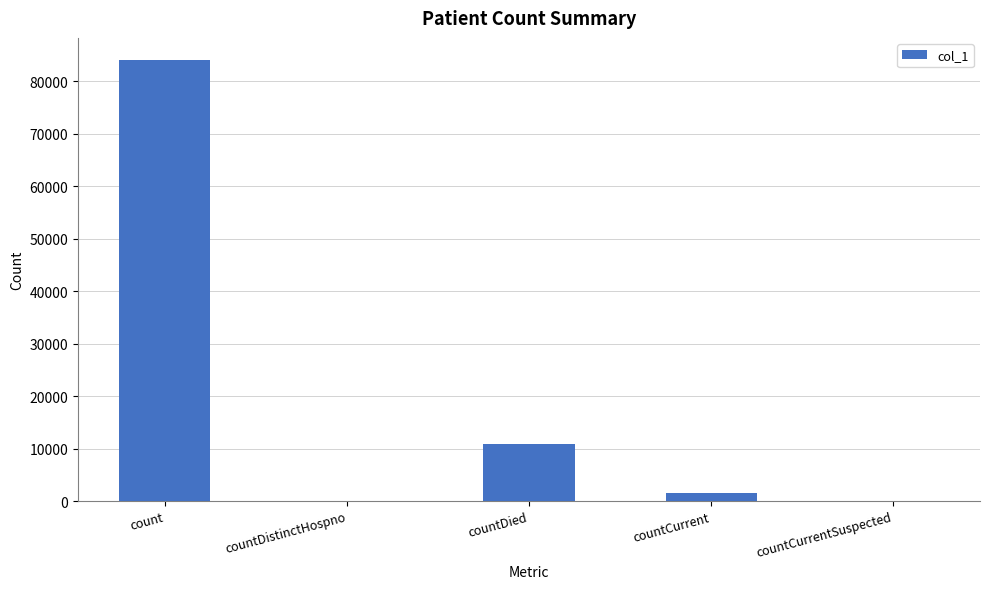

Where is the data nearest to the value 42019?

countDied